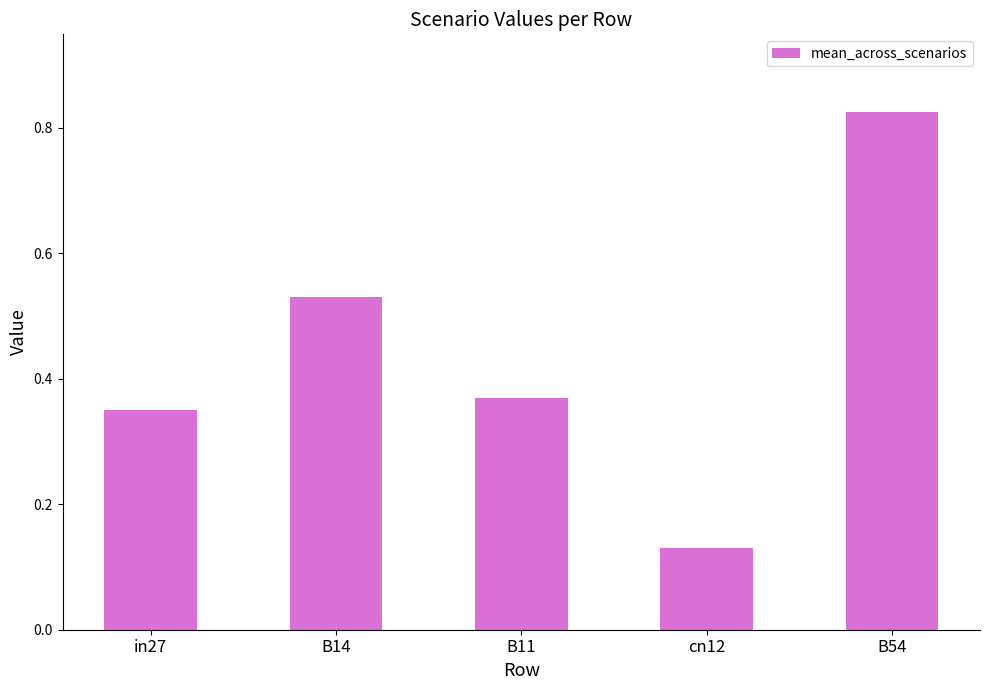

How many bars are there in total?

5